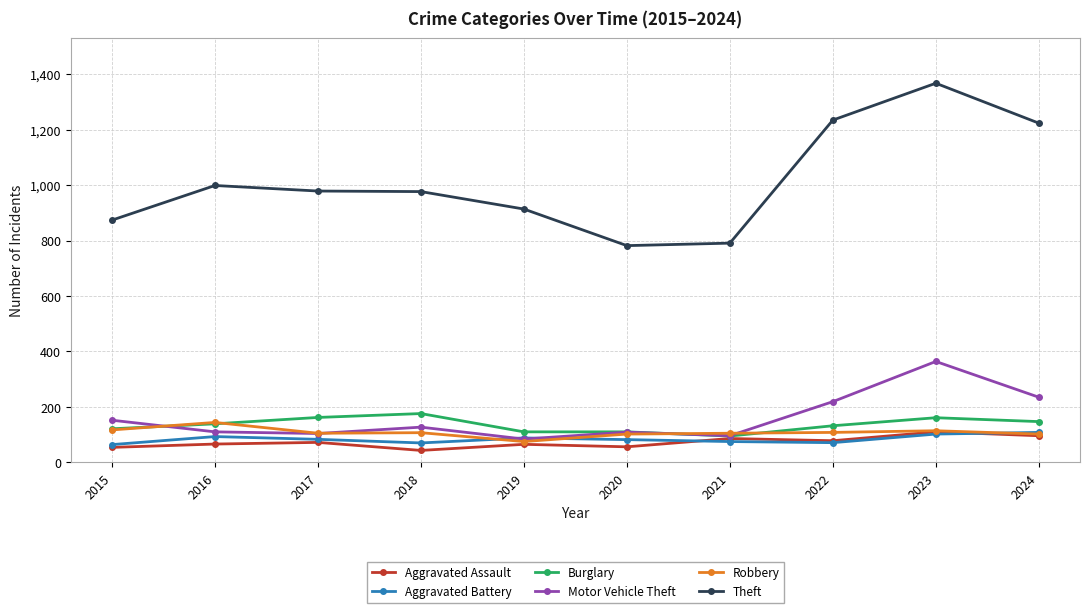

What is the difference between the maximum and minimum values in the Theft series?

586